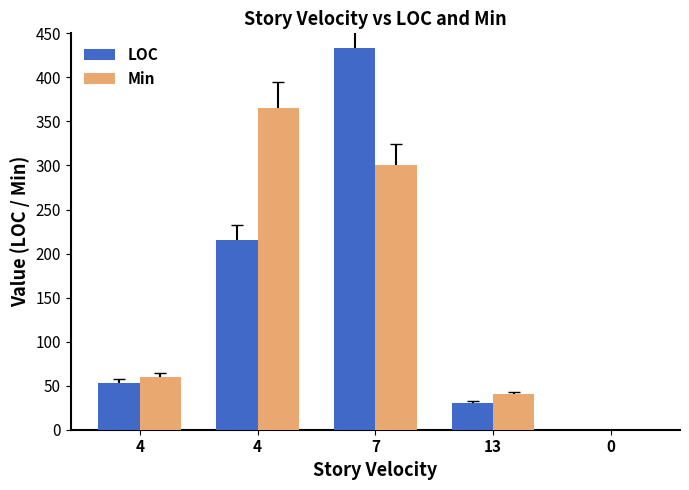

Rank the series by their maximum value, from highest to lowest.

LOC, Min